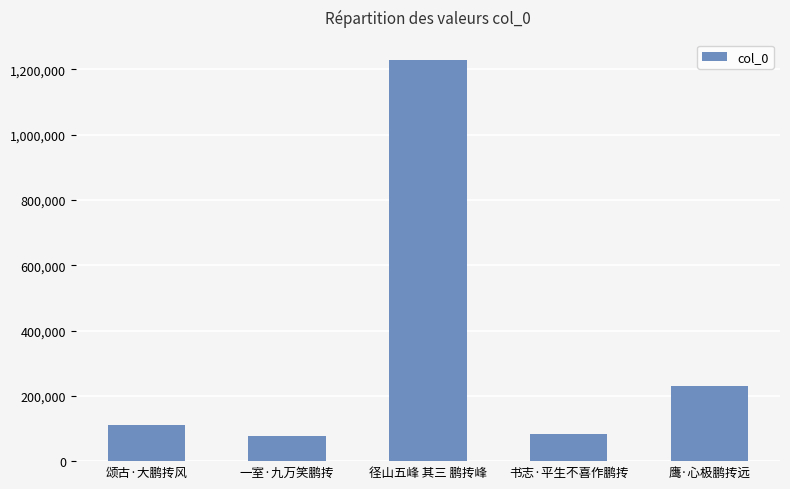

What is the change in value from 径山五峰 其三 鹏抟峰 to 书志·平生不喜作鹏抟?

-1147723